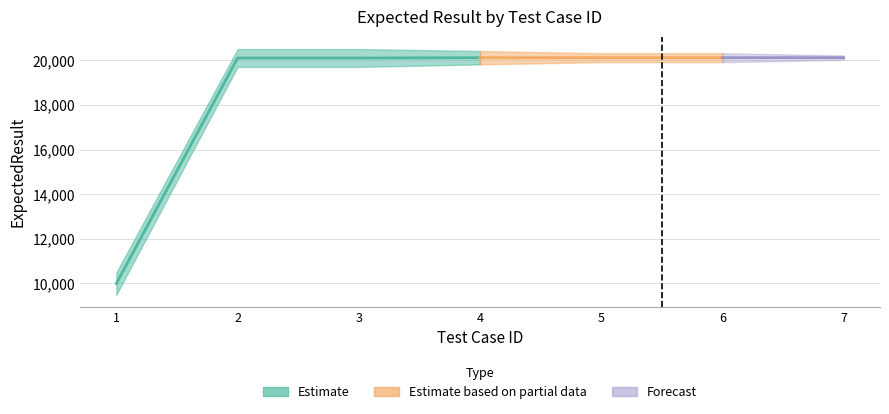

Is it true that the value at 2 is 34038?

False